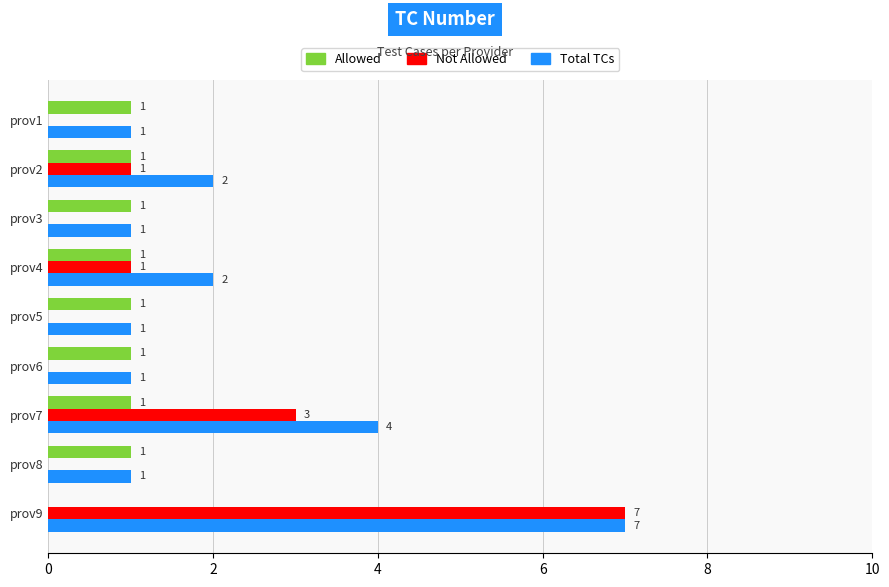

True or false: Not Allowed has a value of 7 at prov9.

True